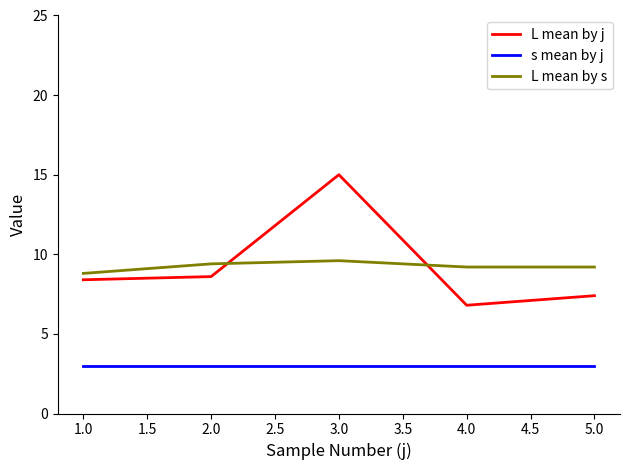

At which label does L mean by j reach its minimum?

4.0